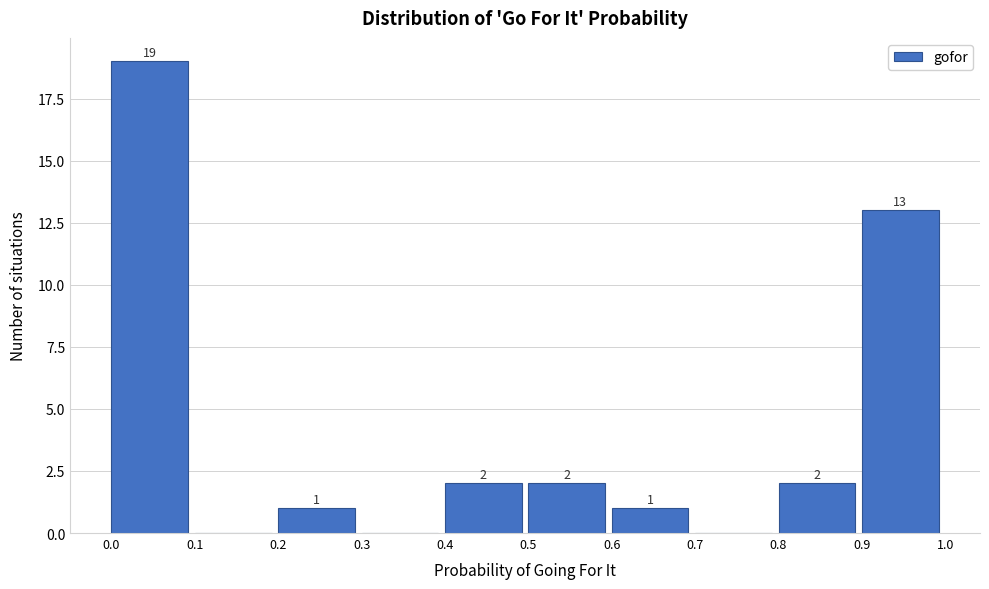

Over which range of the x-axis is the bar tallest?

0.0 to 0.1